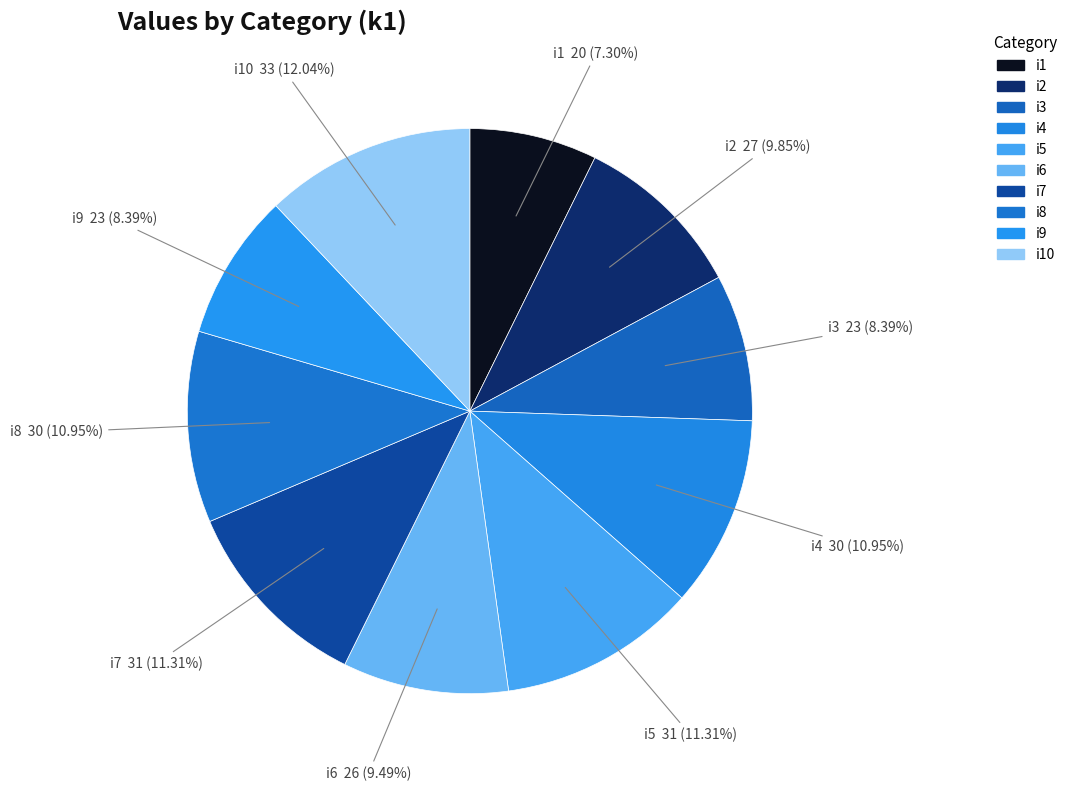

Which category has the smallest portion of the pie?

i1